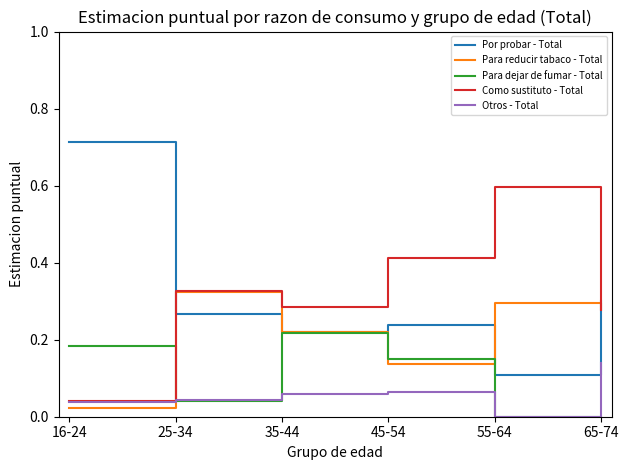

Between 16-24 and 25-34, which series saw the biggest shift?

Por probar - Total